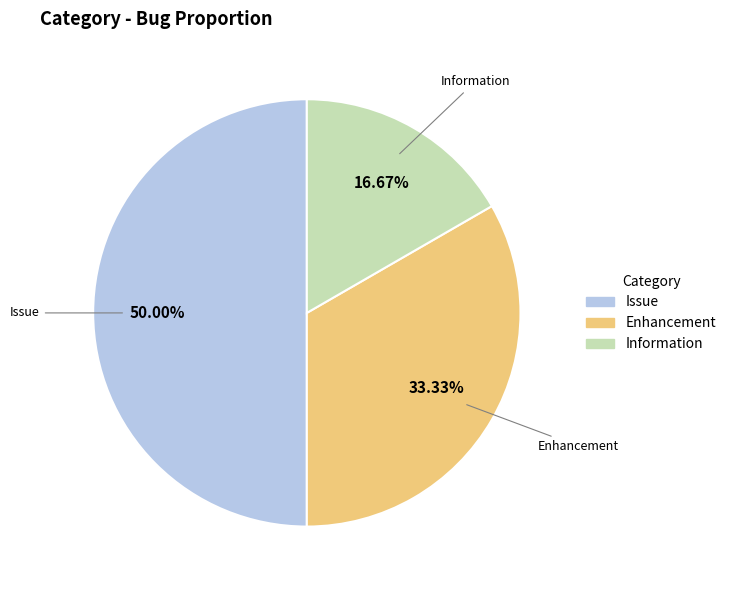

How many slices are in this pie chart?

3